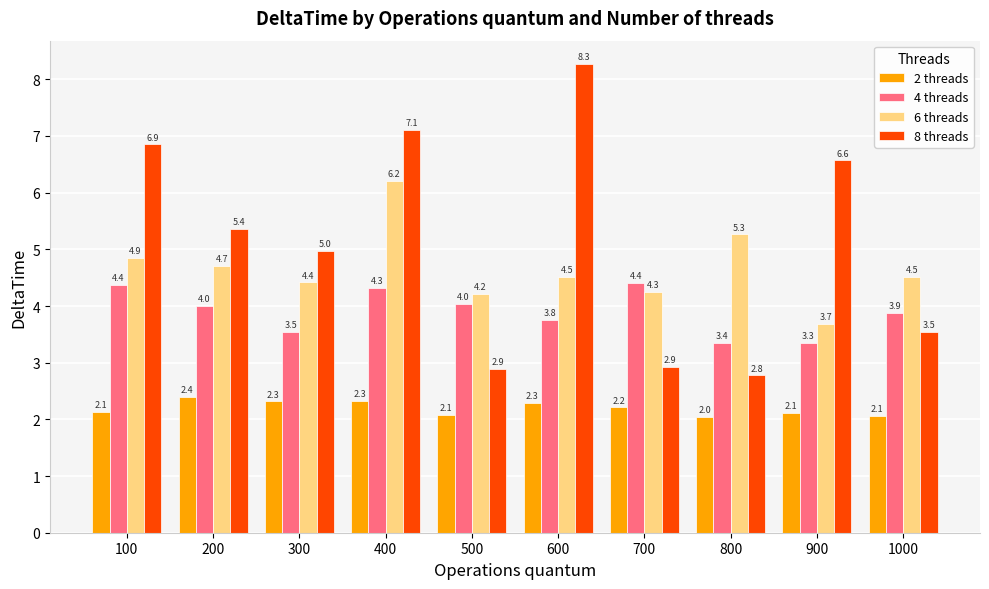

Which series has the largest range (max minus min)?

8 threads